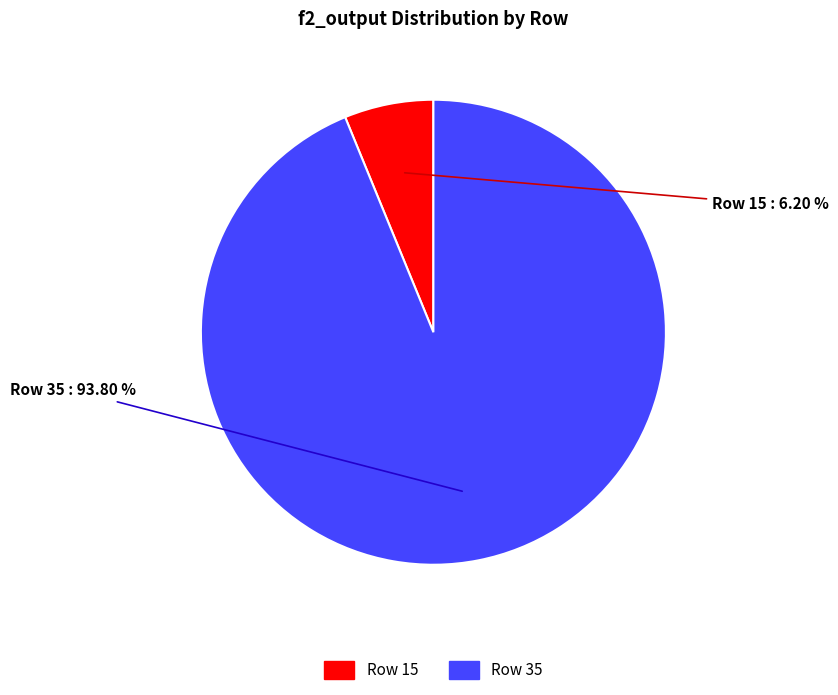

Which category has the biggest portion of the pie?

Row 35